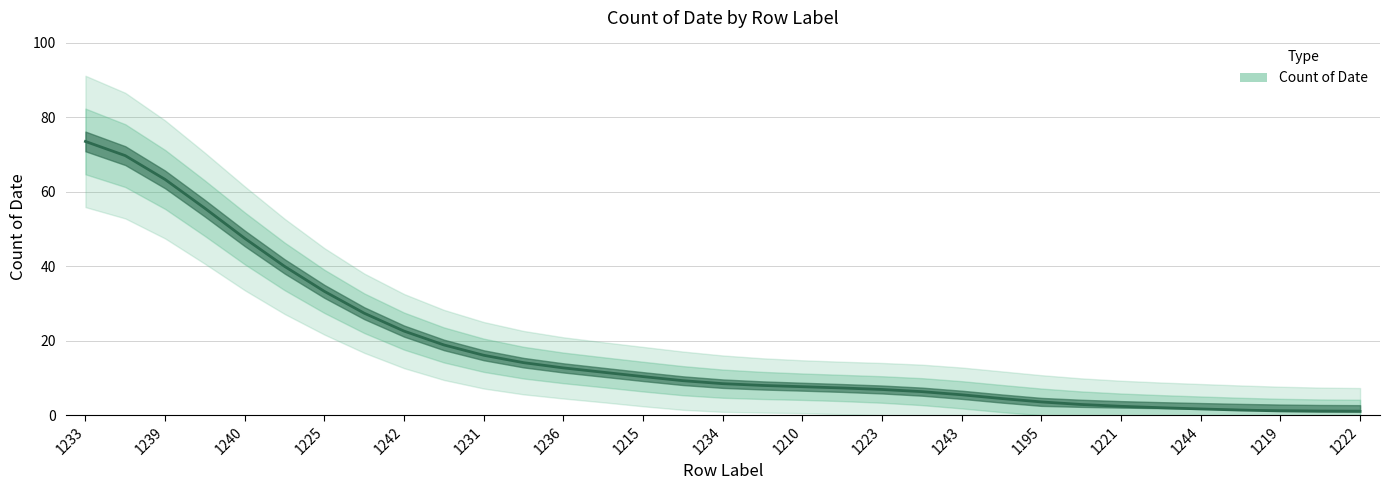

What is the difference between the maximum and second lowest values?

72.4